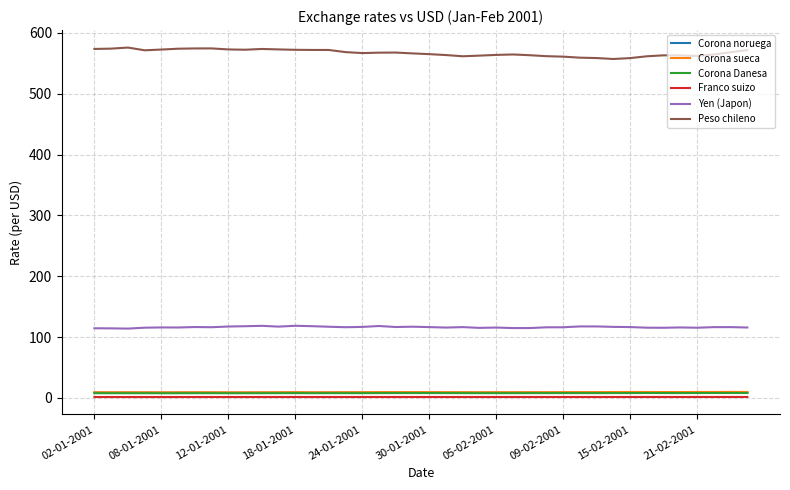

What are all the series names shown in the legend?

Corona noruega, Corona sueca, Corona Danesa, Franco suizo, Yen (Japon), Peso chileno